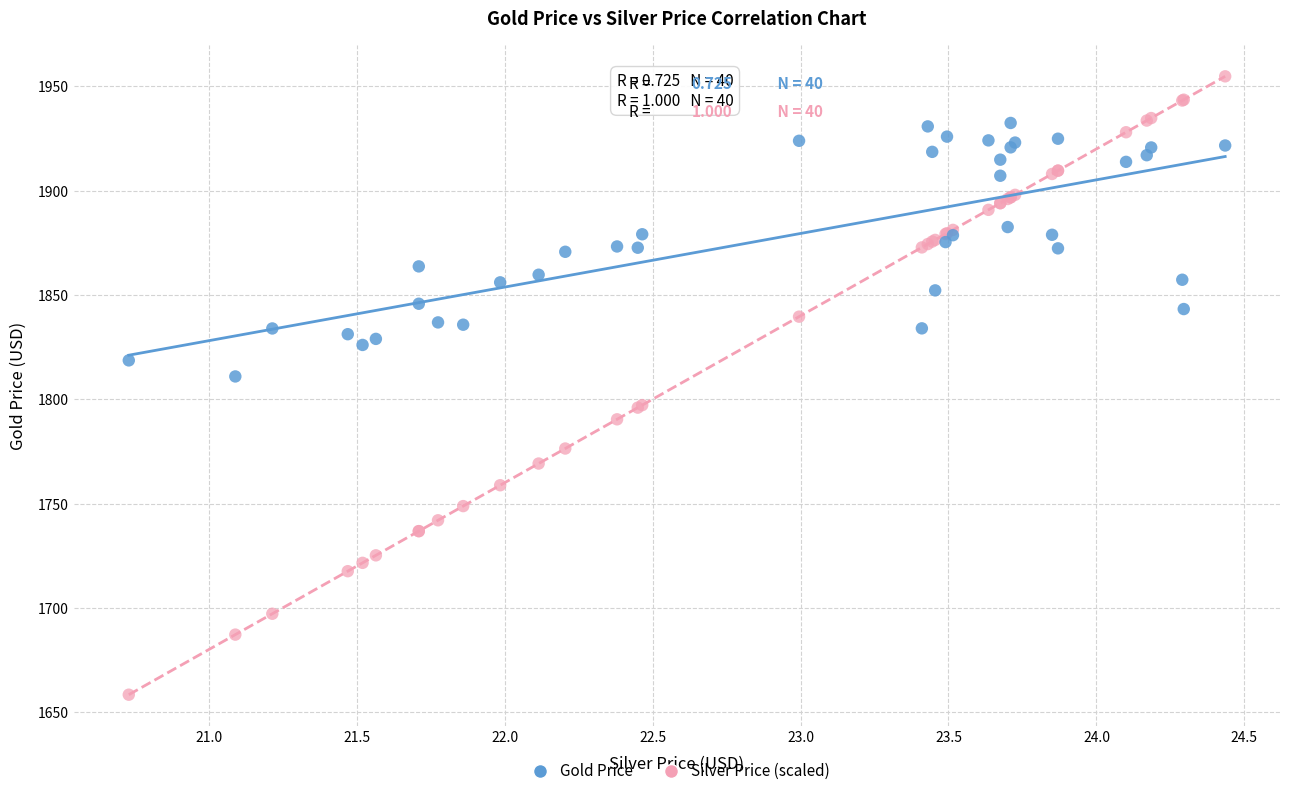

Across all series, what Y value is closest to 1806?

1811.0